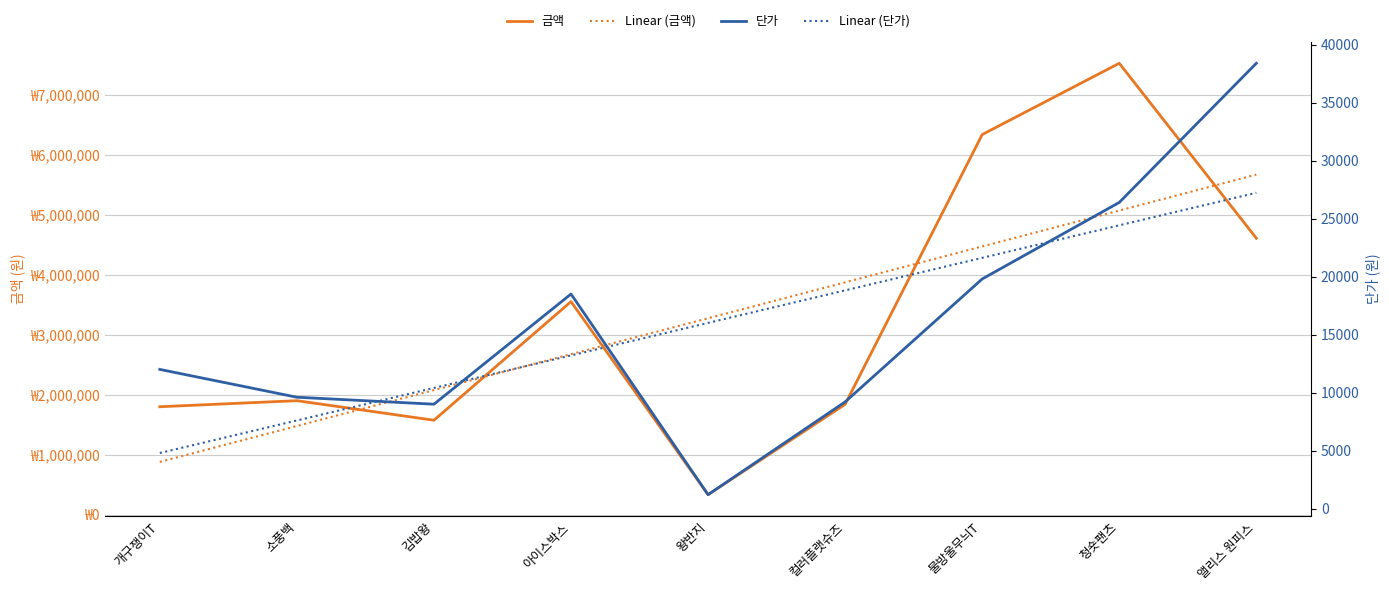

What is the difference between the highest and lowest values at 물방울무늬T?

6316200.0